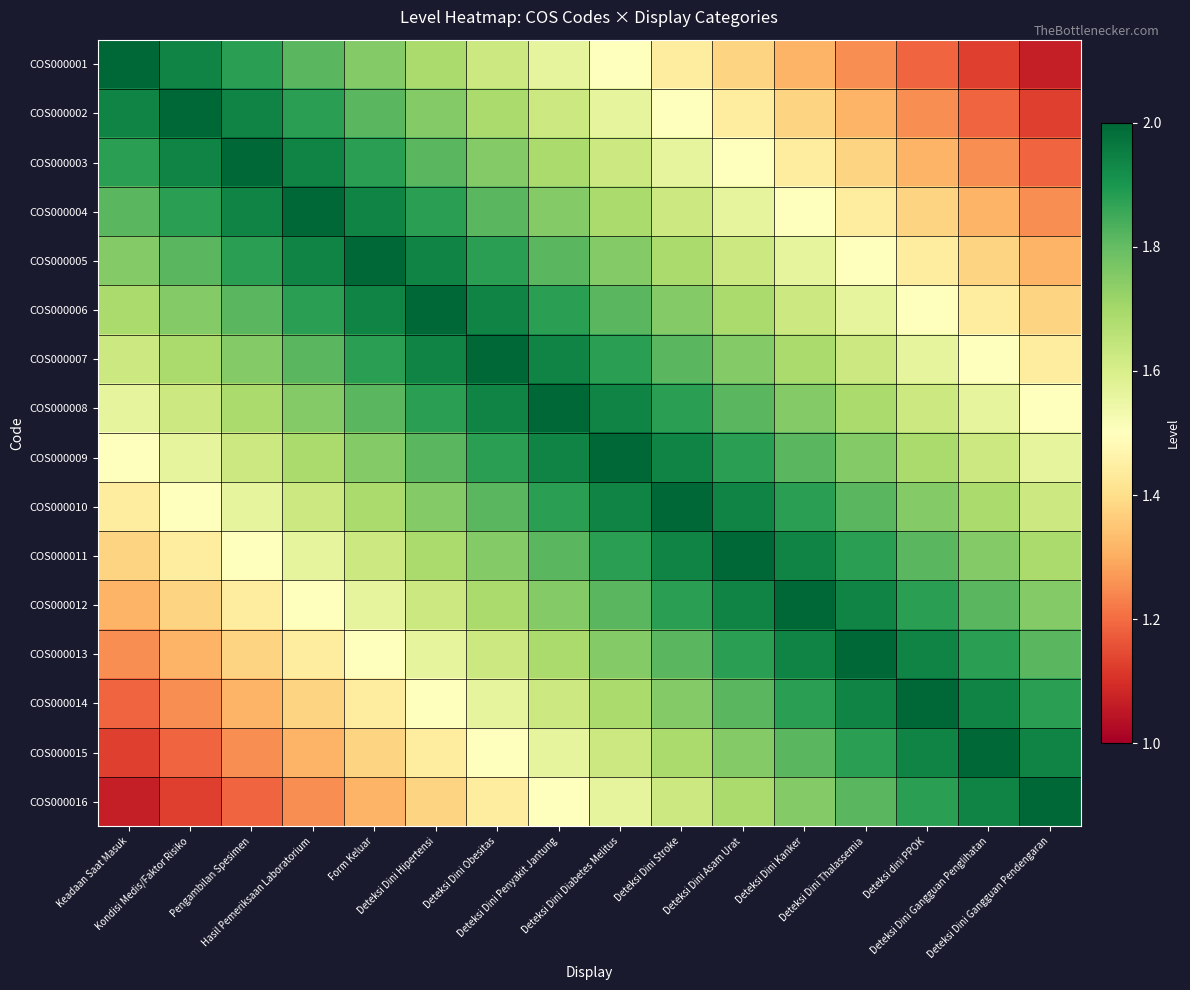

Rank the series by their maximum value, from highest to lowest.

COS000001, COS000002, COS000003, COS000004, COS000005, COS000006, COS000007, COS000008, COS000009, COS000010, COS000011, COS000012, COS000013, COS000014, COS000015, COS000016